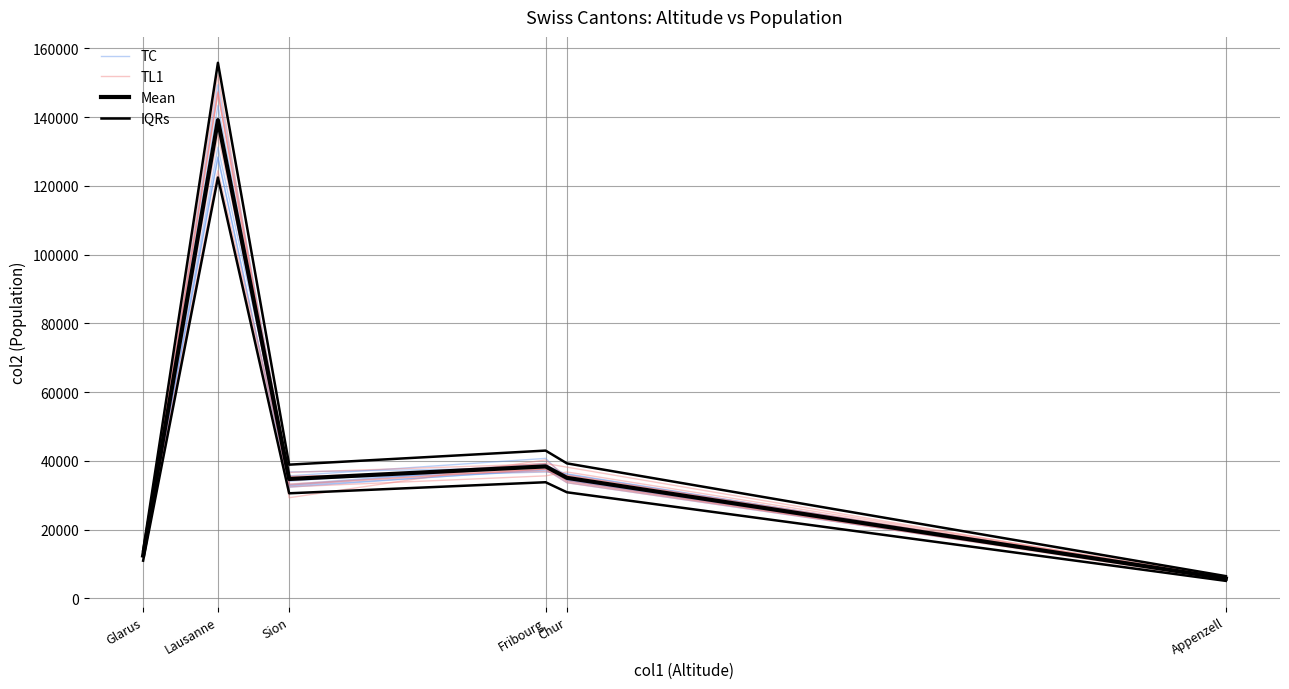

How many data points in TC are less than 35607?

3